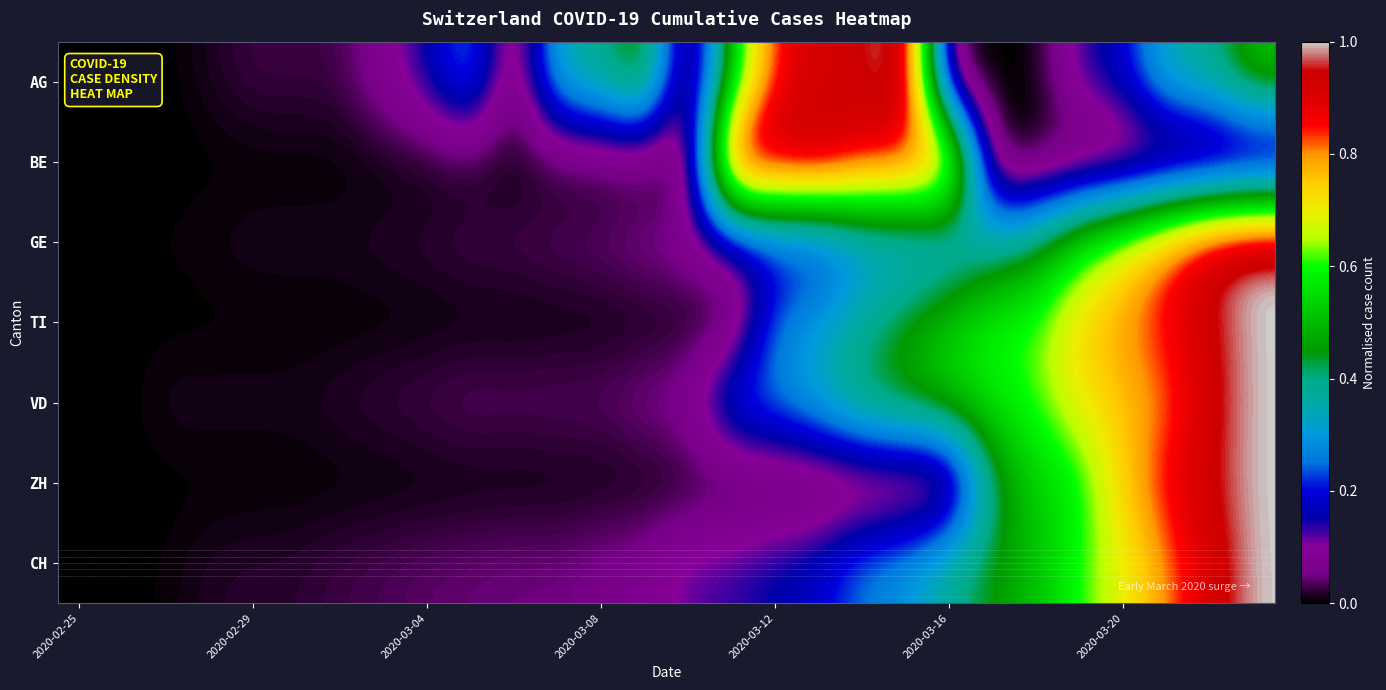

Reading left to right, what are all the values shown in this chart?

AG: 0.0	0.0	0.0	0.0	0.0	0.0	0.0	0.1	0.2	0.3	0.0	0.4	0.4	0.5	0.0	0.5	0.9	0.9	0.9	1.0	0.0	0.0	0.0	0.1	0.2	0.4	0.4	0.5
BE: 0.0	0.0	0.0	0.0	0.0	0.0	0.0	0.0	0.0	0.0	0.0	0.0	0.0	0.0	0.0	1.0	1.0	1.0	0.9	0.9	0.9	0.0	0.0	0.0	0.0	0.0	0.0	0.0
GE: 0.0	0.0	0.0	0.0	0.0	0.0	0.0	0.0	0.0	0.0	0.0	0.0	0.0	0.1	0.1	0.1	0.2	0.2	0.3	0.3	0.3	0.4	0.4	0.6	0.7	0.8	0.9	1.0
TI: 0.0	0.0	0.0	0.0	0.0	0.0	0.0	0.0	0.0	0.0	0.0	0.0	0.0	0.0	0.0	0.0	0.3	0.3	0.4	0.5	0.5	0.6	0.6	0.7	0.8	0.9	0.9	1.0
VD: 0.0	0.0	0.0	0.0	0.0	0.0	0.0	0.0	0.0	0.0	0.0	0.0	0.0	0.1	0.1	0.3	0.3	0.3	0.4	0.5	0.5	0.6	0.6	0.7	0.8	0.8	0.9	1.0
ZH: 0.0	0.0	0.0	0.0	0.0	0.0	0.0	0.0	0.0	0.0	0.0	0.0	0.0	0.0	0.0	0.0	0.0	0.0	0.0	0.0	0.0	0.4	0.5	0.6	0.8	0.9	0.9	1.0
CH: 0.0	0.0	0.0	0.0	0.0	0.0	0.0	0.0	0.0	0.0	0.0	0.0	0.1	0.1	0.1	0.1	0.2	0.2	0.3	0.3	0.4	0.5	0.5	0.6	0.7	0.8	0.9	1.0